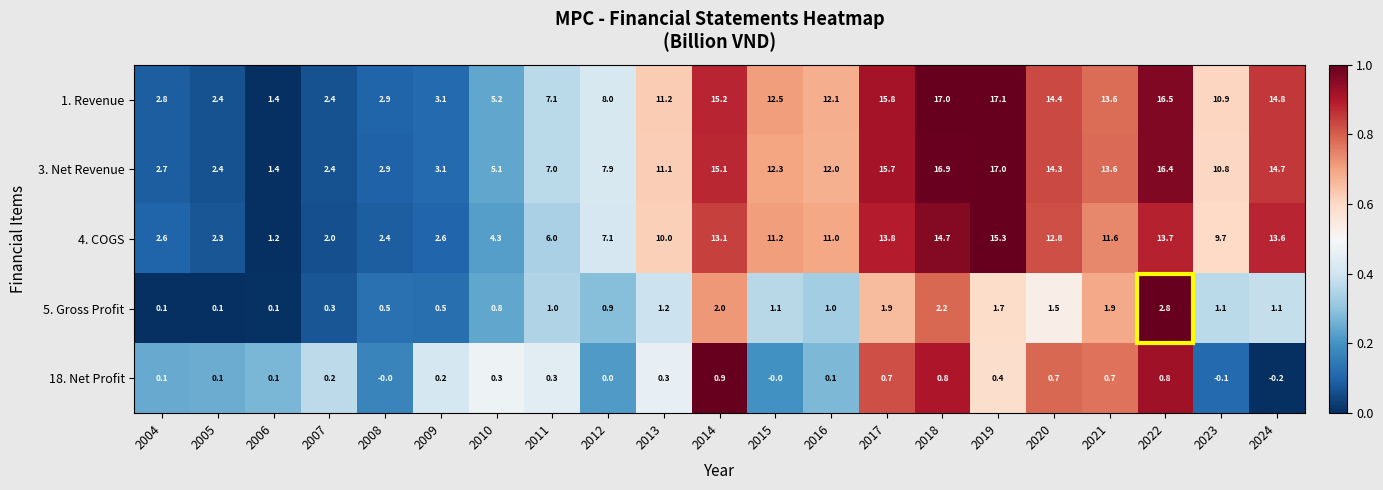

What is the difference between the highest and lowest values at 2022?

15.7